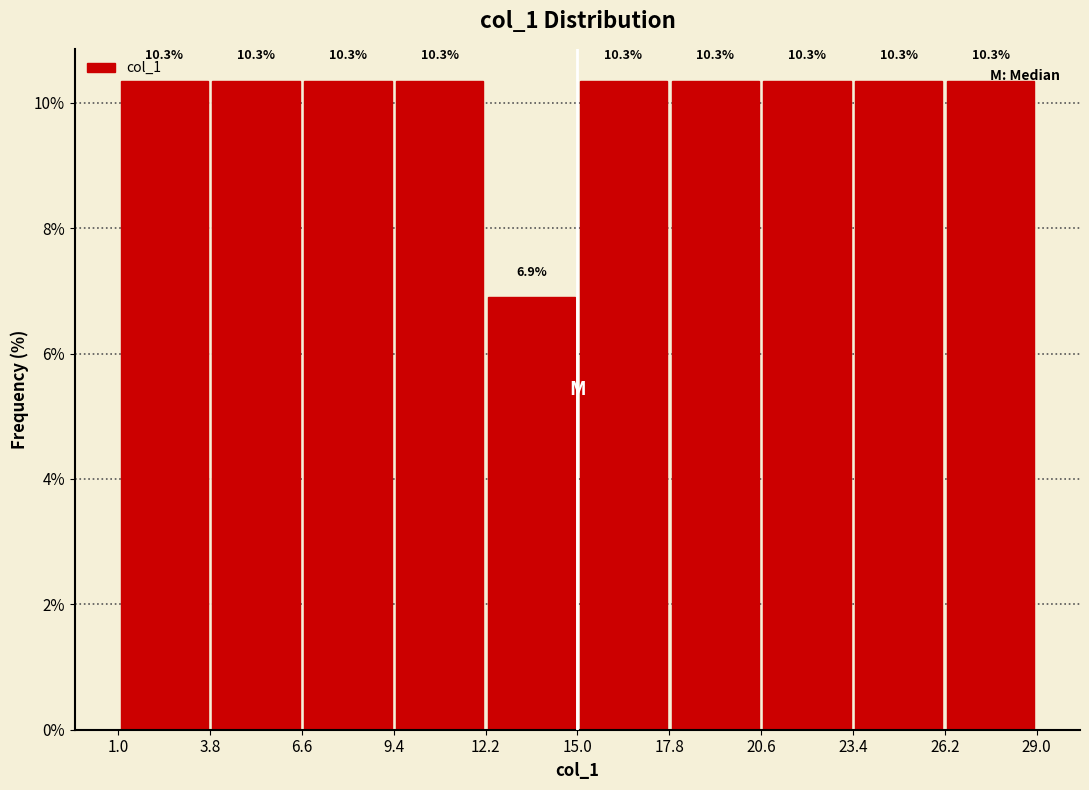

Reading left to right, transcribe this chart: for each bar, give the range it covers on the x-axis and its height.

1.0 to 3.8: 10.3
3.8 to 6.6: 10.3
6.6 to 9.4: 10.3
9.4 to 12.2: 10.3
12.2 to 15.0: 6.9
15.0 to 17.8: 10.3
17.8 to 20.6: 10.3
20.6 to 23.4: 10.3
23.4 to 26.2: 10.3
26.2 to 29.0: 10.3